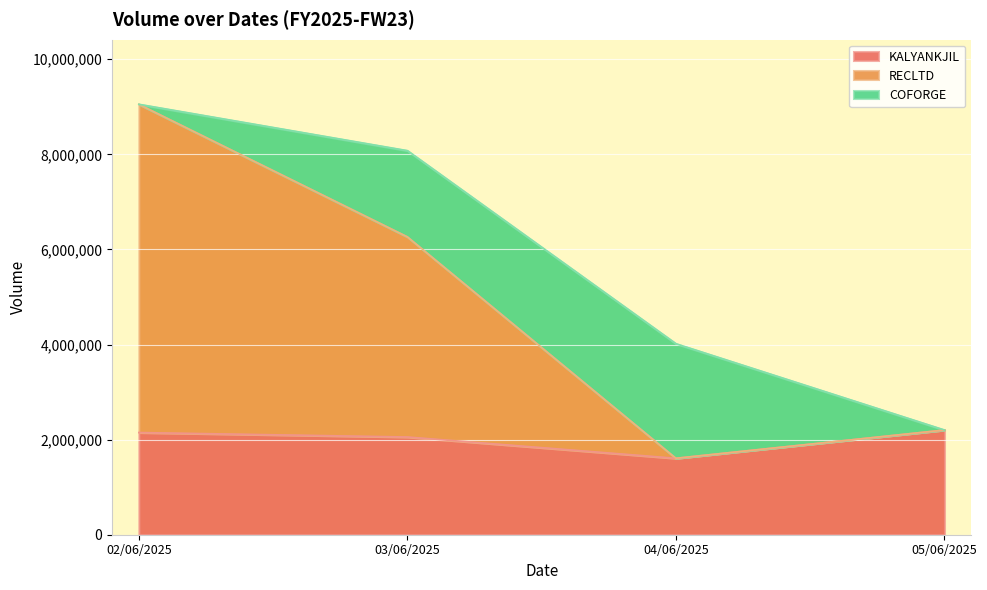

What is the label of the 1st point from the right?

05/06/2025